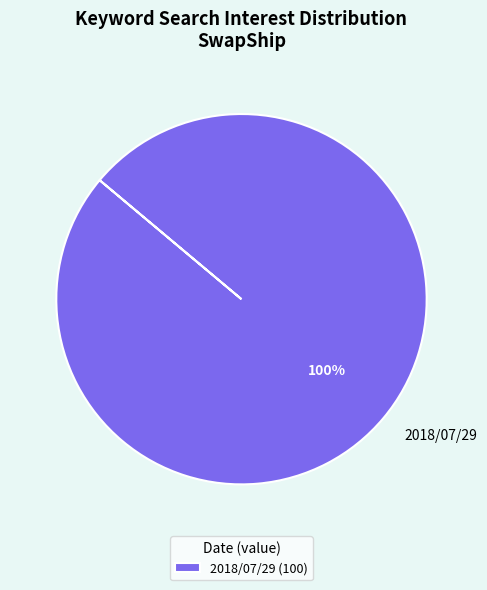

Is it true that 2018/07/29 is 87% of the pie?

False